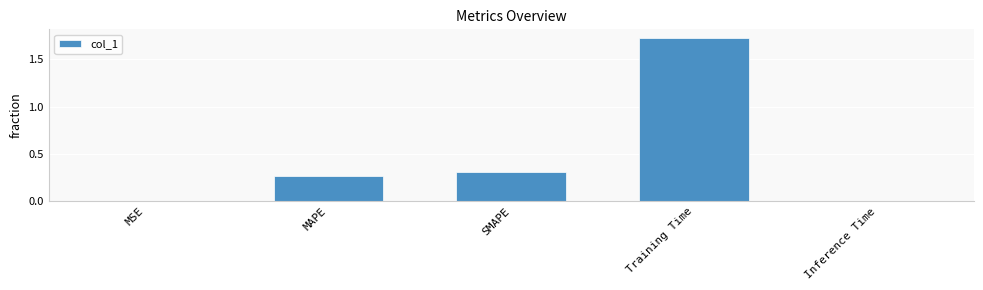

What is the sum of the values at Training Time and SMAPE?

2.0